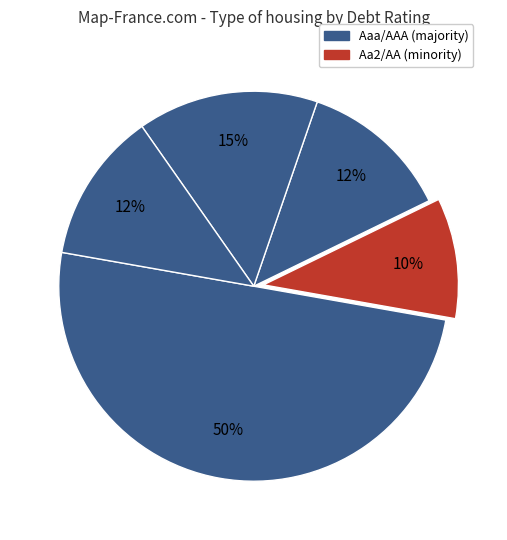

Count the number of slices in the pie.

5